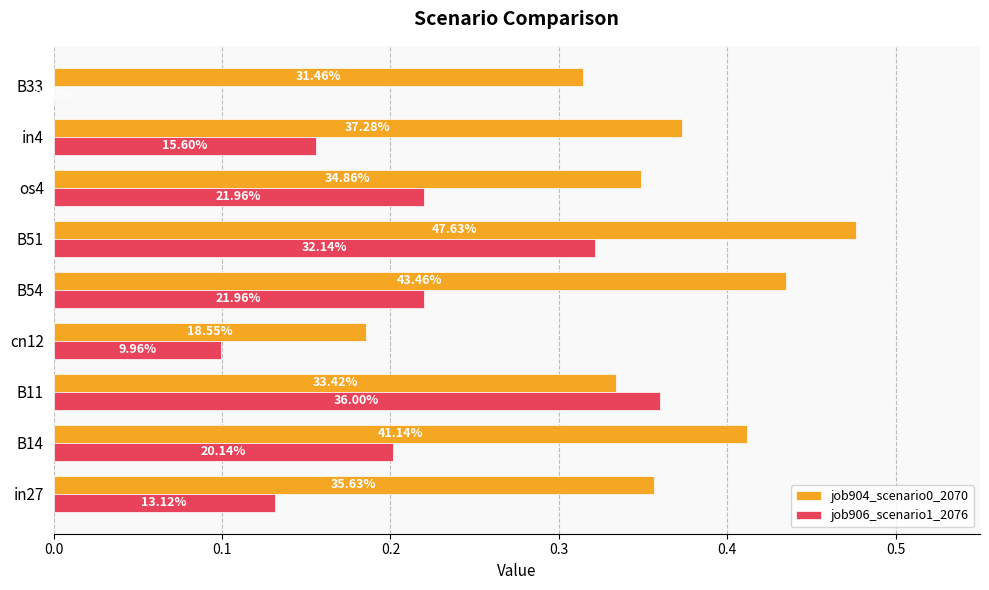

Reading right to left, what are all the values shown in this chart?

job904_scenario0_2070: 0.3	0.4	0.3	0.5	0.4	0.2	0.3	0.4	0.4
job906_scenario1_2076: 0.0	0.2	0.2	0.3	0.2	0.1	0.4	0.2	0.1